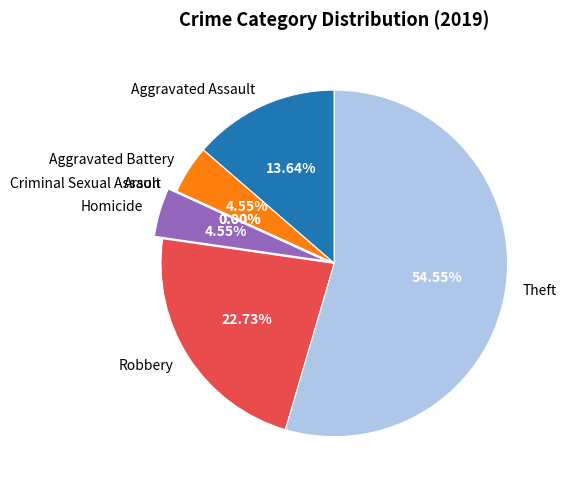

Combined, do Theft and Aggravated Battery account for over 50%?

Yes